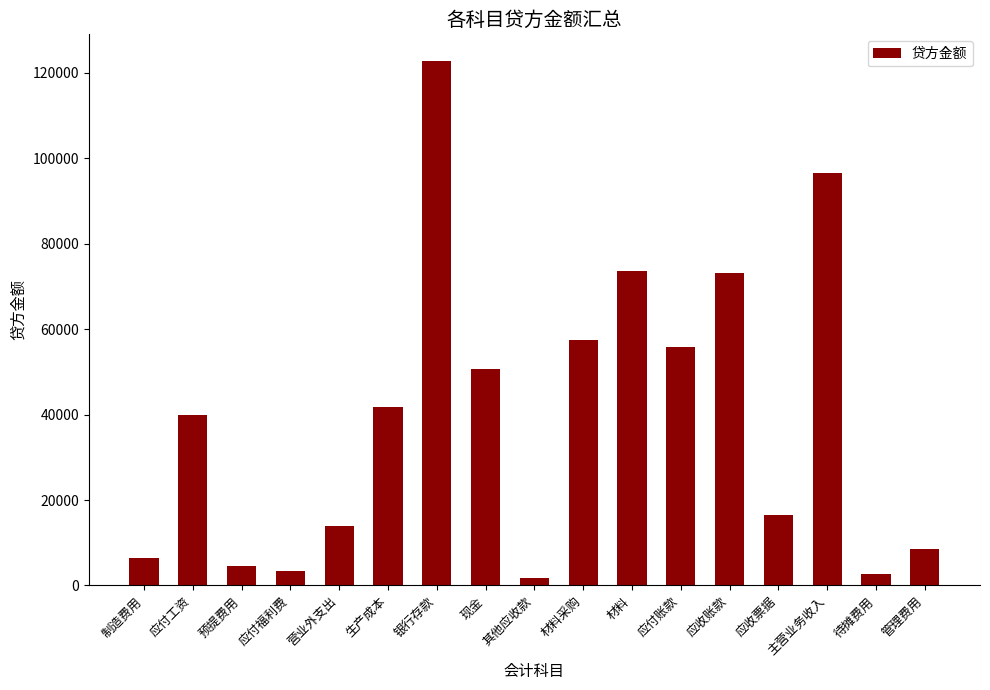

Reading right to left, what are all the values shown in this chart?

8650	2700	96500	16500	73000	55900	73600	57350	1700	50650	122800	41680	13900	3400	4600	40000	6520